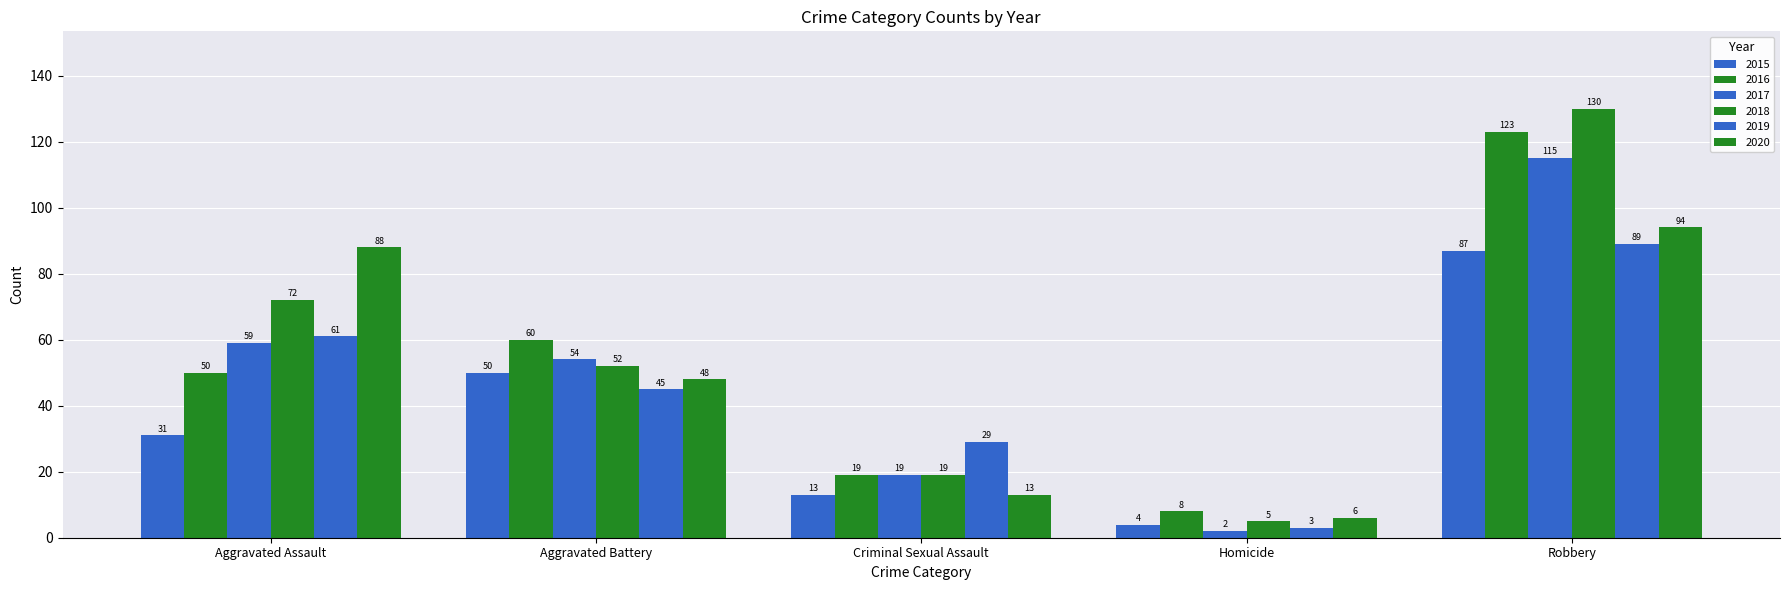

Are the bars grouped side by side (vs. stacked)?

Yes